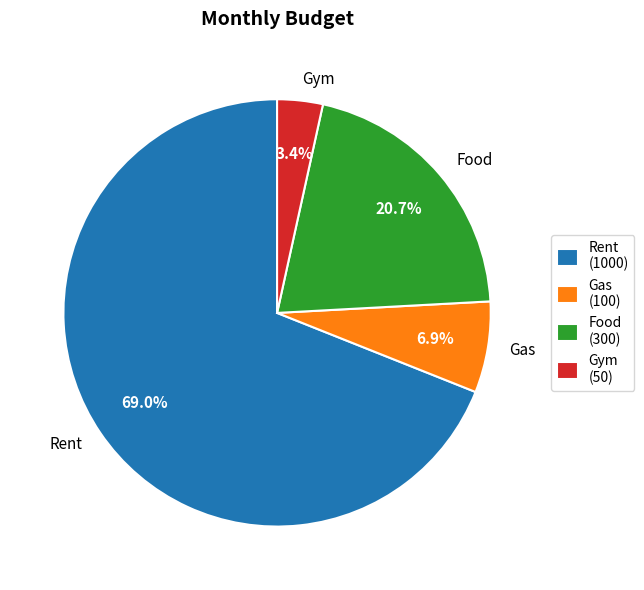

To the nearest percent, what is the difference between the Rent and Gas slice percentages?

62%